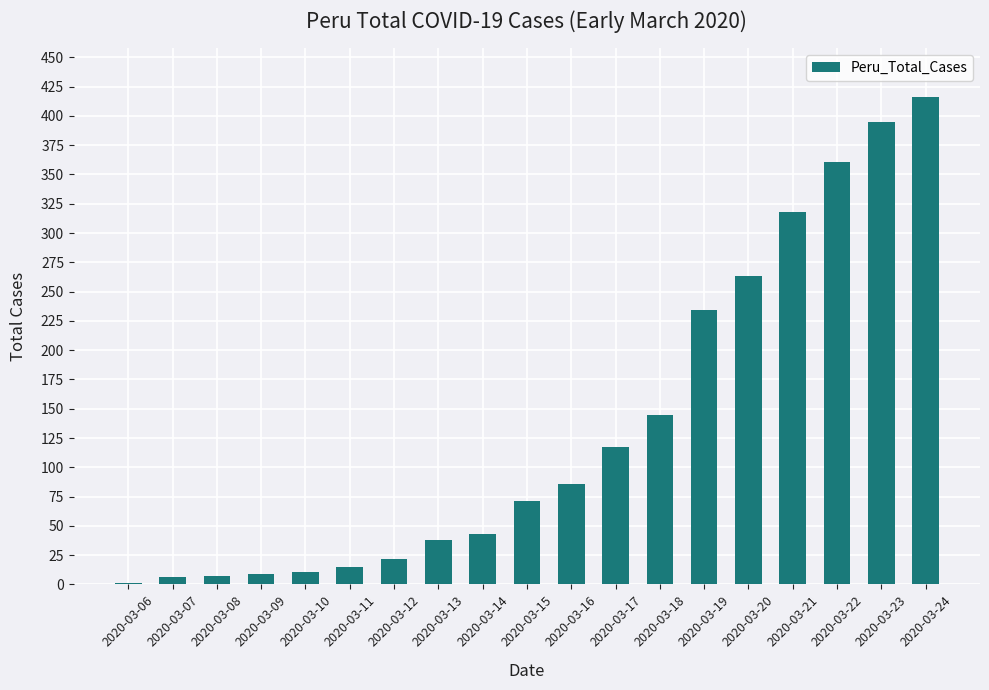

What is the sum of all values?

2558